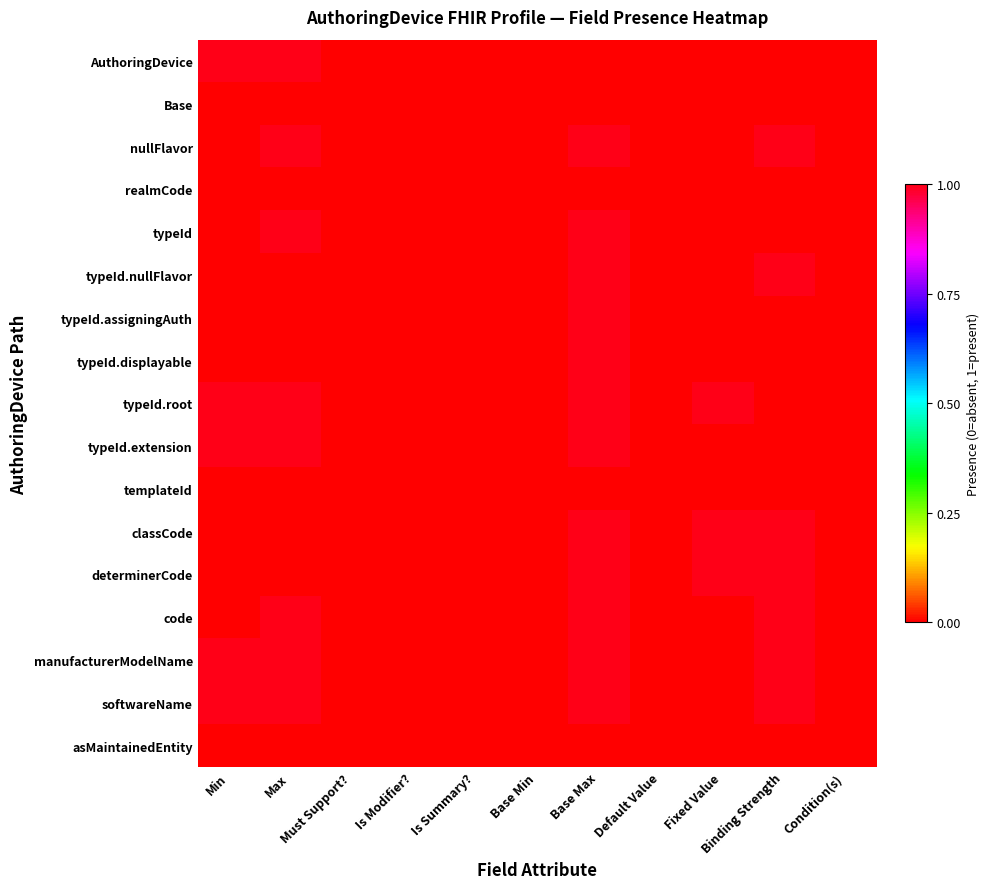

Reading left to right, extract all data points from this chart.

AuthoringDevice: Min=1	Max=1	Must Support?=0	Is Modifier?=0	Is Summary?=0	Base Min=0	Base Max=0	Default Value=0	Fixed Value=0	Binding Strength=0	Condition(s)=0
Base: Min=0	Max=0	Must Support?=0	Is Modifier?=0	Is Summary?=0	Base Min=0	Base Max=0	Default Value=0	Fixed Value=0	Binding Strength=0	Condition(s)=0
nullFlavor: Min=0	Max=1	Must Support?=0	Is Modifier?=0	Is Summary?=0	Base Min=0	Base Max=1	Default Value=0	Fixed Value=0	Binding Strength=1	Condition(s)=0
realmCode: Min=0	Max=0	Must Support?=0	Is Modifier?=0	Is Summary?=0	Base Min=0	Base Max=0	Default Value=0	Fixed Value=0	Binding Strength=0	Condition(s)=0
typeId: Min=0	Max=1	Must Support?=0	Is Modifier?=0	Is Summary?=0	Base Min=0	Base Max=1	Default Value=0	Fixed Value=0	Binding Strength=0	Condition(s)=0
typeId.nullFlavor: Min=0	Max=0	Must Support?=0	Is Modifier?=0	Is Summary?=0	Base Min=0	Base Max=1	Default Value=0	Fixed Value=0	Binding Strength=1	Condition(s)=0
typeId.assigningAuth: Min=0	Max=0	Must Support?=0	Is Modifier?=0	Is Summary?=0	Base Min=0	Base Max=1	Default Value=0	Fixed Value=0	Binding Strength=0	Condition(s)=0
typeId.displayable: Min=0	Max=0	Must Support?=0	Is Modifier?=0	Is Summary?=0	Base Min=0	Base Max=1	Default Value=0	Fixed Value=0	Binding Strength=0	Condition(s)=0
typeId.root: Min=1	Max=1	Must Support?=0	Is Modifier?=0	Is Summary?=0	Base Min=0	Base Max=1	Default Value=0	Fixed Value=1	Binding Strength=0	Condition(s)=0
typeId.extension: Min=1	Max=1	Must Support?=0	Is Modifier?=0	Is Summary?=0	Base Min=0	Base Max=1	Default Value=0	Fixed Value=0	Binding Strength=0	Condition(s)=0
templateId: Min=0	Max=0	Must Support?=0	Is Modifier?=0	Is Summary?=0	Base Min=0	Base Max=0	Default Value=0	Fixed Value=0	Binding Strength=0	Condition(s)=0
classCode: Min=0	Max=0	Must Support?=0	Is Modifier?=0	Is Summary?=0	Base Min=0	Base Max=1	Default Value=0	Fixed Value=1	Binding Strength=1	Condition(s)=0
determinerCode: Min=0	Max=0	Must Support?=0	Is Modifier?=0	Is Summary?=0	Base Min=0	Base Max=1	Default Value=0	Fixed Value=1	Binding Strength=1	Condition(s)=0
code: Min=0	Max=1	Must Support?=0	Is Modifier?=0	Is Summary?=0	Base Min=0	Base Max=1	Default Value=0	Fixed Value=0	Binding Strength=1	Condition(s)=0
manufacturerModelName: Min=1	Max=1	Must Support?=0	Is Modifier?=0	Is Summary?=0	Base Min=0	Base Max=1	Default Value=0	Fixed Value=0	Binding Strength=1	Condition(s)=0
softwareName: Min=1	Max=1	Must Support?=0	Is Modifier?=0	Is Summary?=0	Base Min=0	Base Max=1	Default Value=0	Fixed Value=0	Binding Strength=1	Condition(s)=0
asMaintainedEntity: Min=0	Max=0	Must Support?=0	Is Modifier?=0	Is Summary?=0	Base Min=0	Base Max=0	Default Value=0	Fixed Value=0	Binding Strength=0	Condition(s)=0